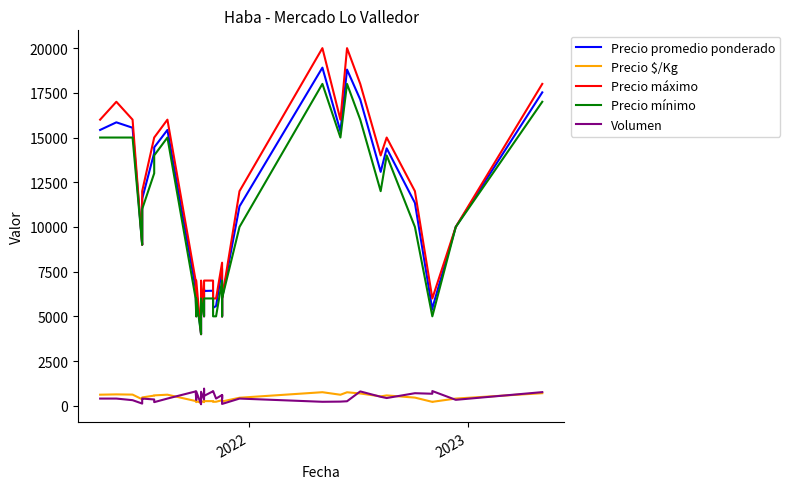

What is the difference between the second highest and minimum values in the Precio máximo series?

16000